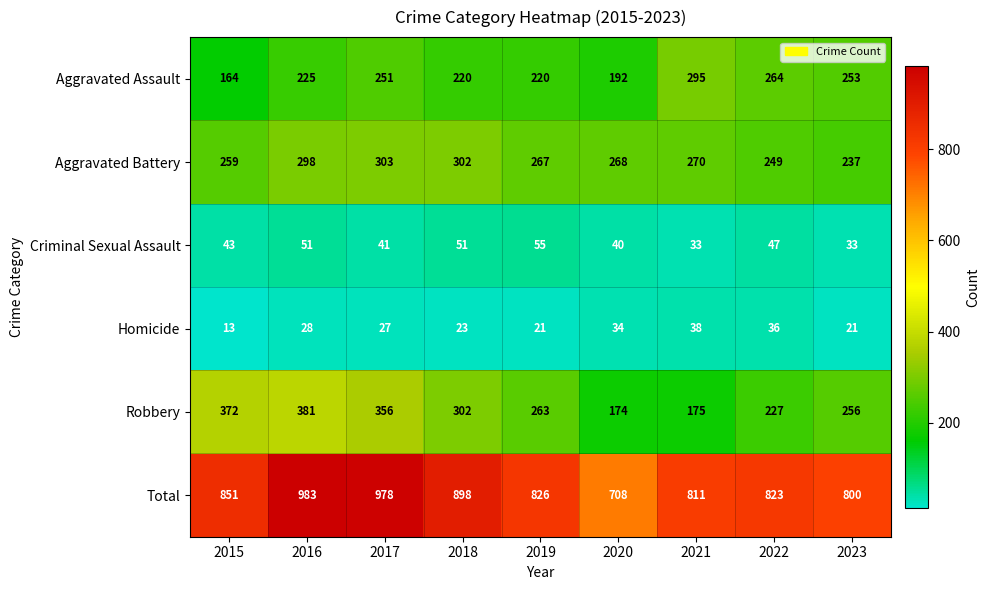

Which series has the largest total across all categories?

Total